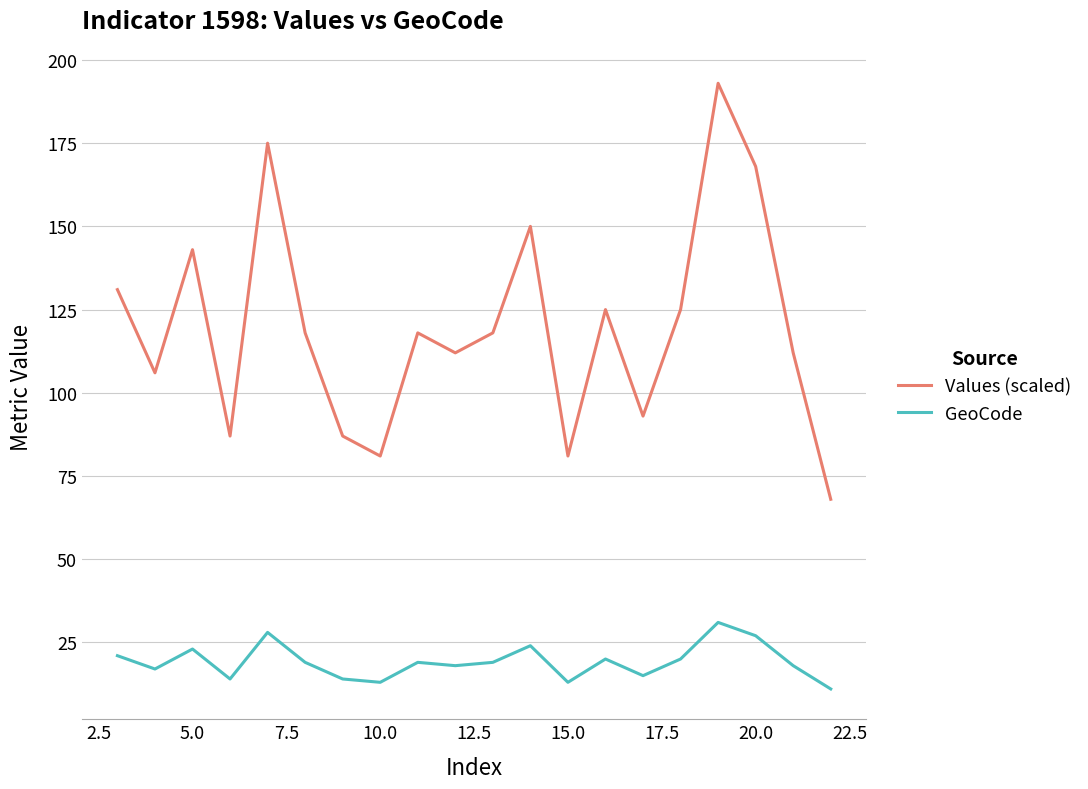

True or false: GeoCode and Values (scaled) cross at least once.

False